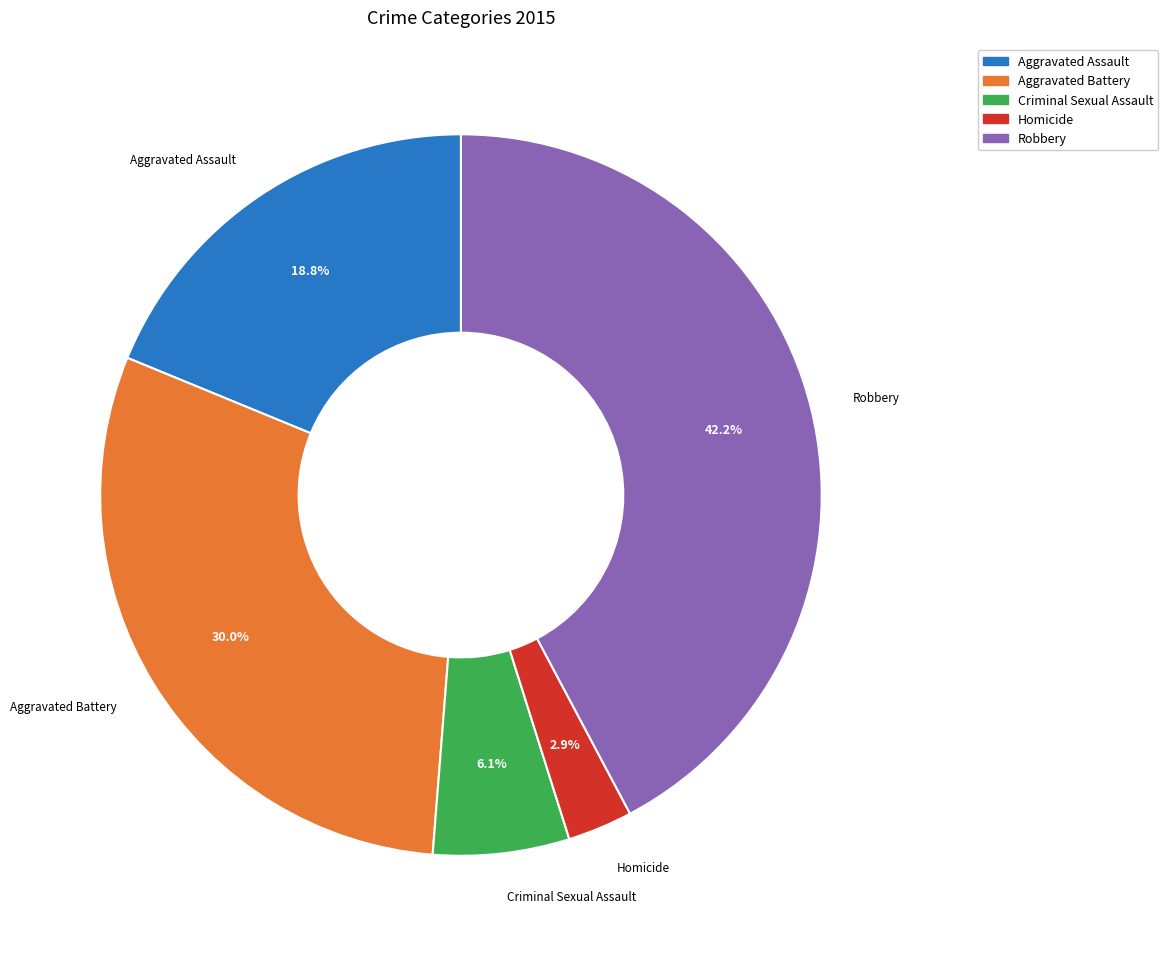

To the nearest percent, what percentage of the pie is Aggravated Assault?

19%